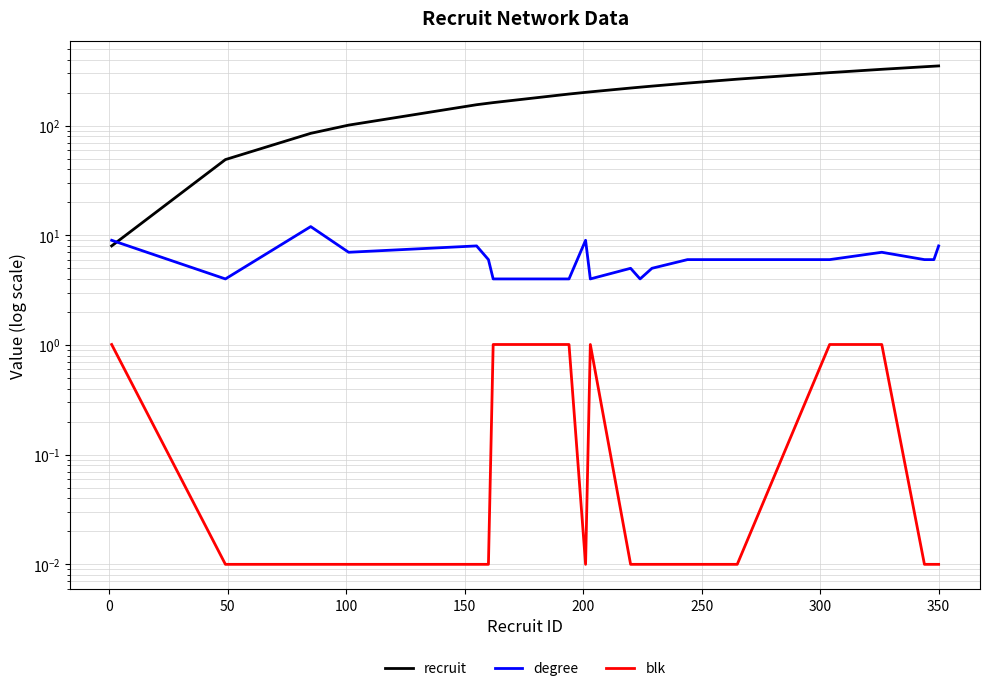

Is the value of blk at 400 greater than the value of degree at 12?

No